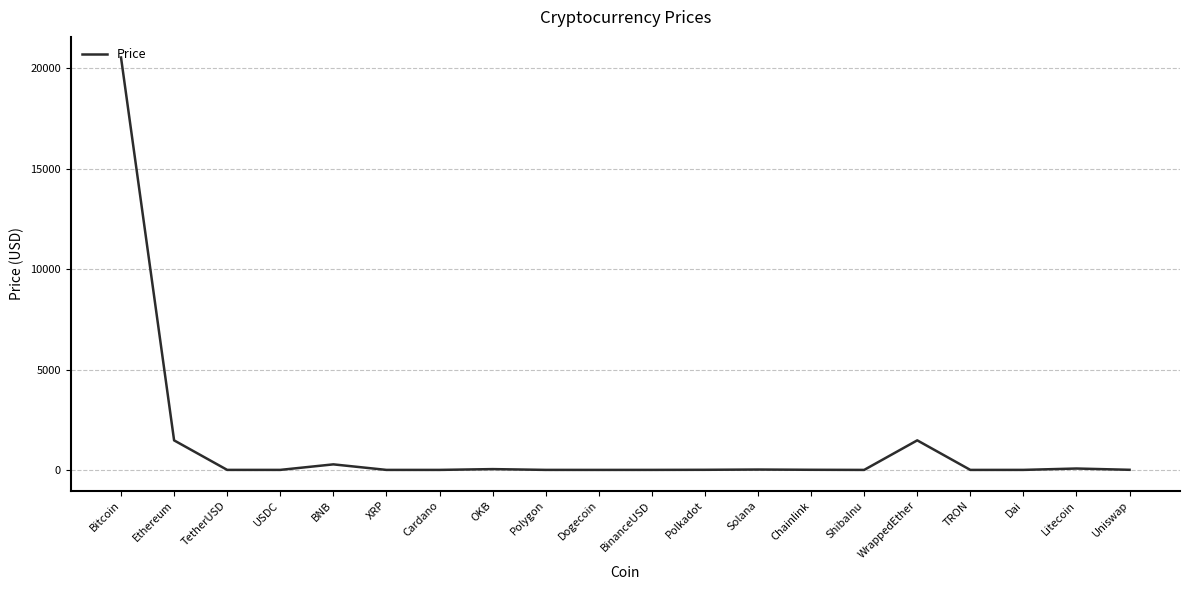

Where is the first local maximum?

BNB